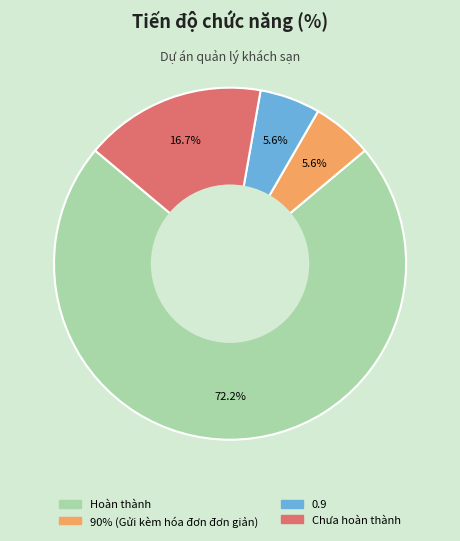

Combined, do 90% (Gửi kèm hóa đơn đơn giản) and Chưa hoàn thành account for over 50%?

No